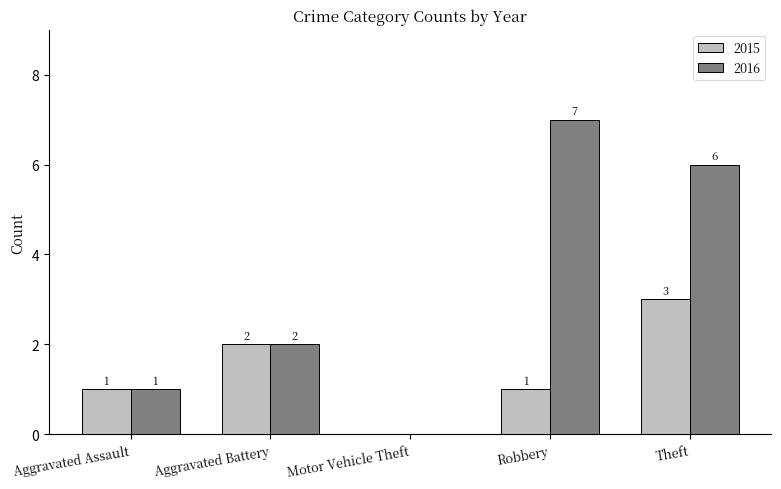

Reading right to left, extract all data points from this chart.

2015: Theft=3	Robbery=1	Motor Vehicle Theft=0	Aggravated Battery=2	Aggravated Assault=1
2016: Theft=6	Robbery=7	Motor Vehicle Theft=0	Aggravated Battery=2	Aggravated Assault=1